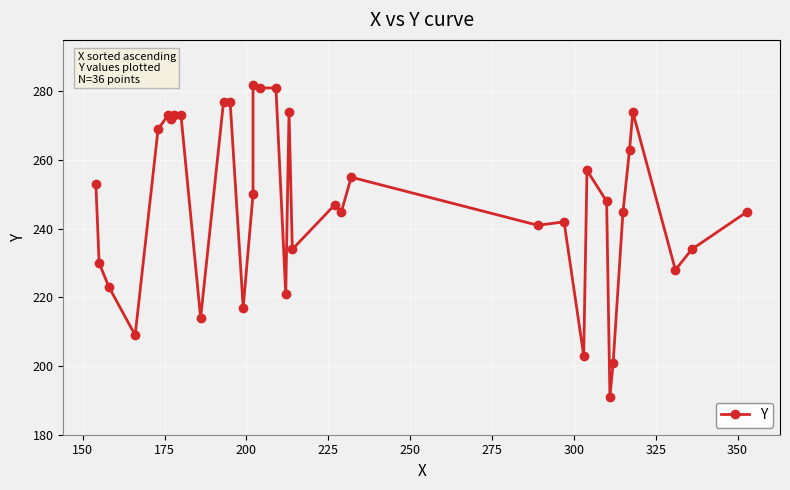

Count the number of data series in this chart.

1